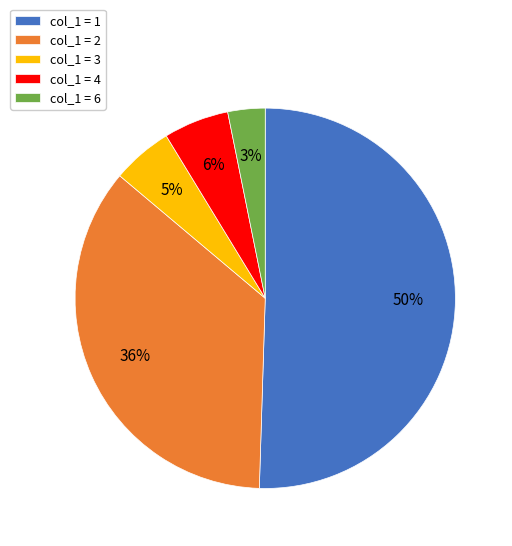

To the nearest percent, what is the difference between the largest and smallest slice percentages?

47%